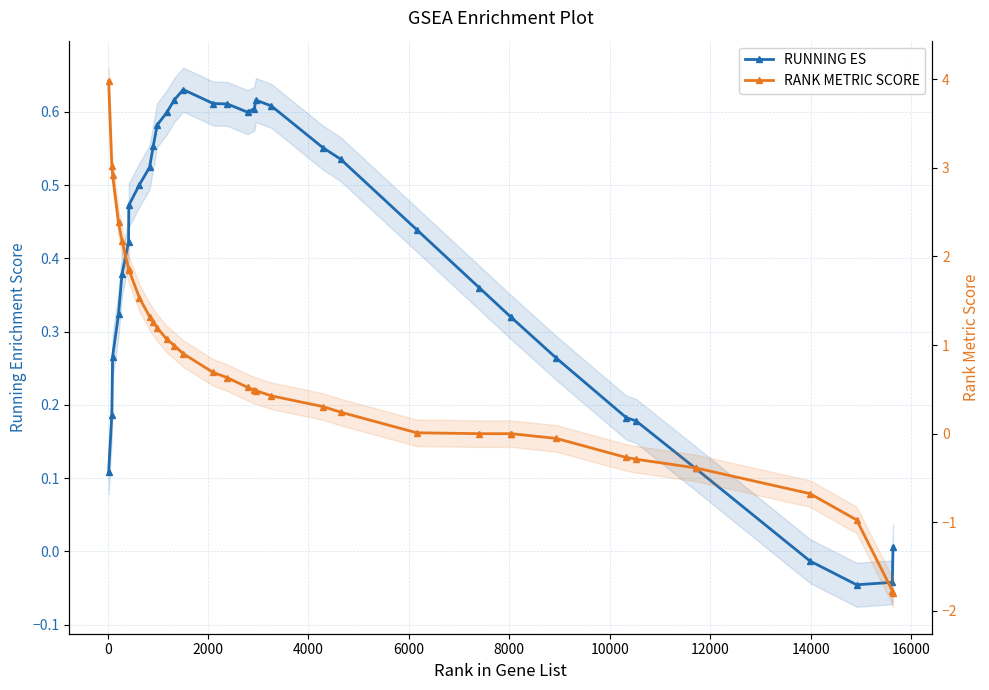

Which series ends up on top after the final intersection of RANK METRIC SCORE and RUNNING ES?

RUNNING ES